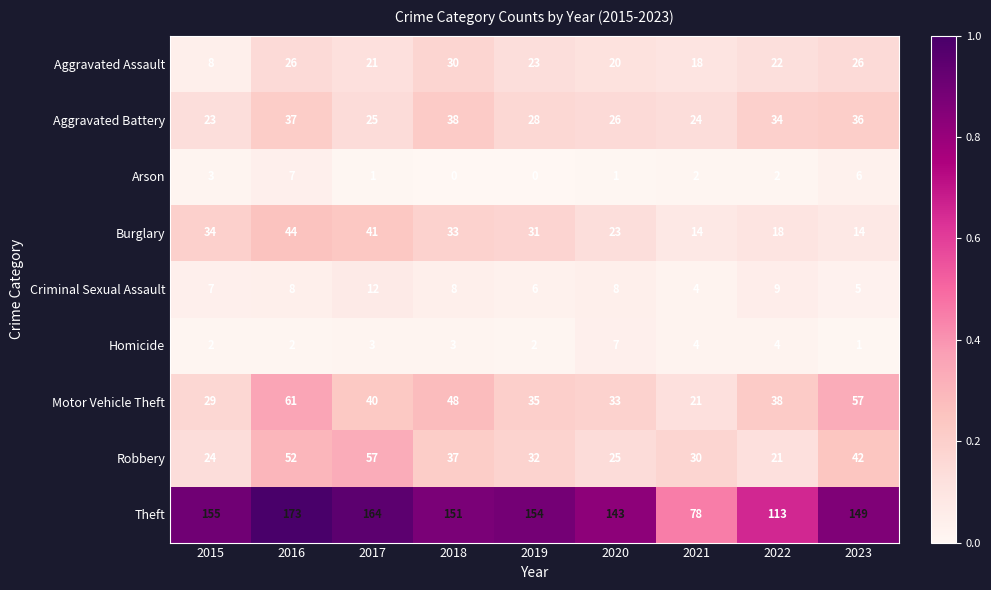

Which label corresponds to the largest value in the chart?

2016